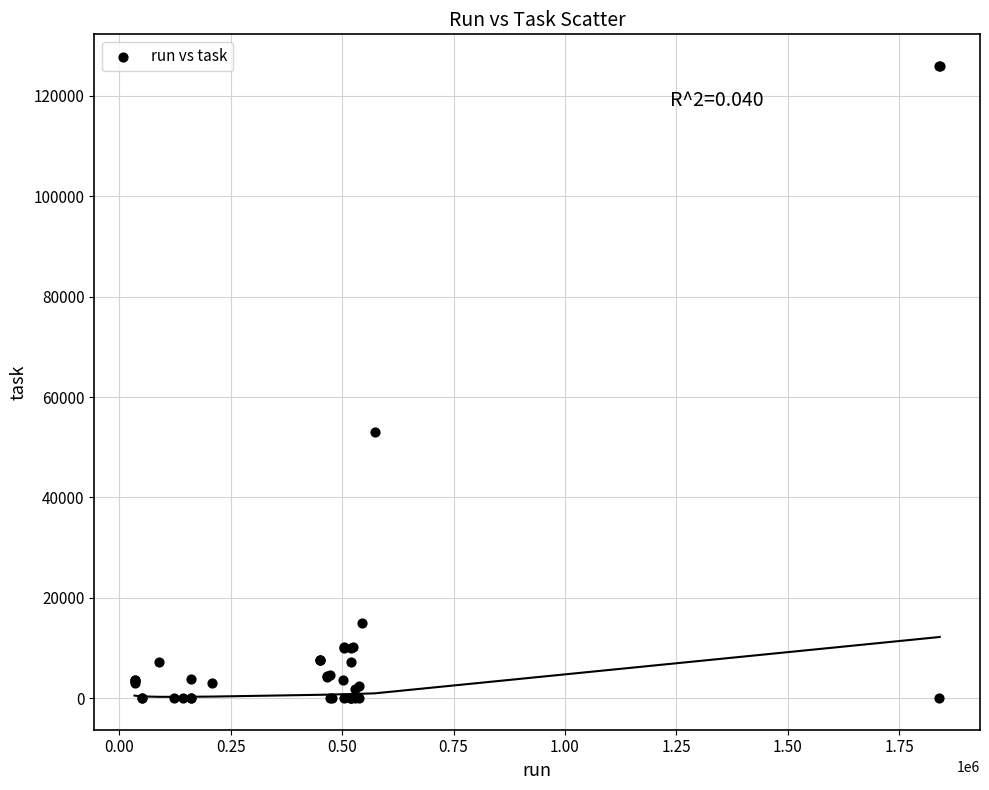

What Y value in the scatter plot is closest to 62984?

52945